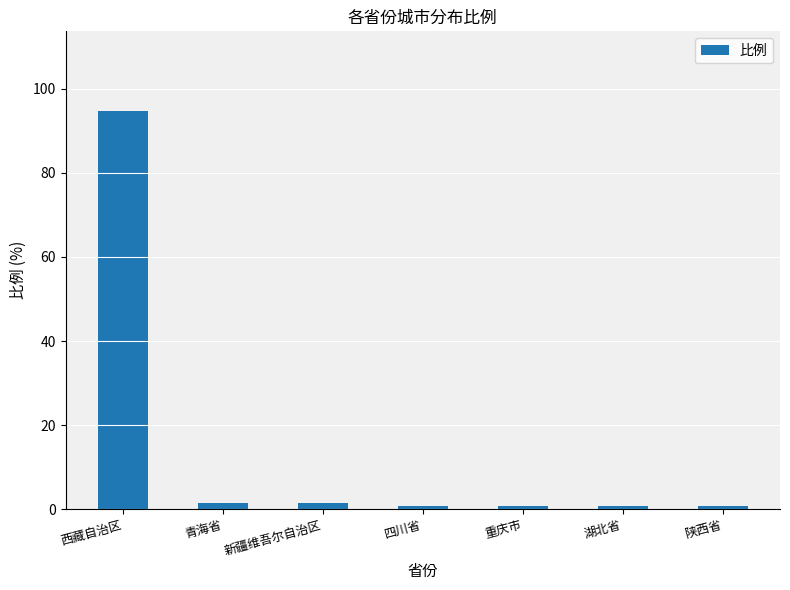

What is the difference between the values at 重庆市 and 新疆维吾尔自治区?

0.8